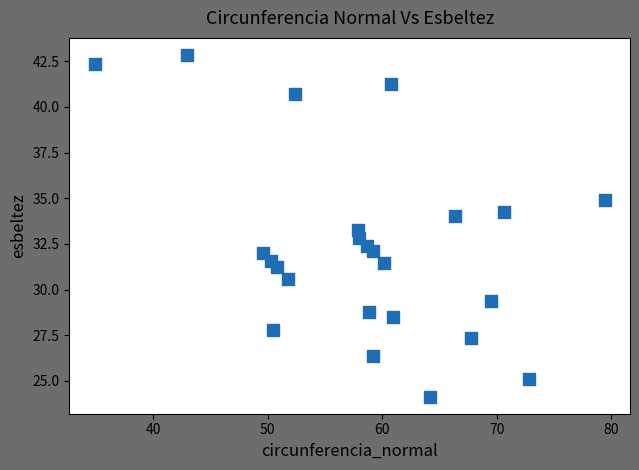

What is the range of X values (max minus min)?

44.5